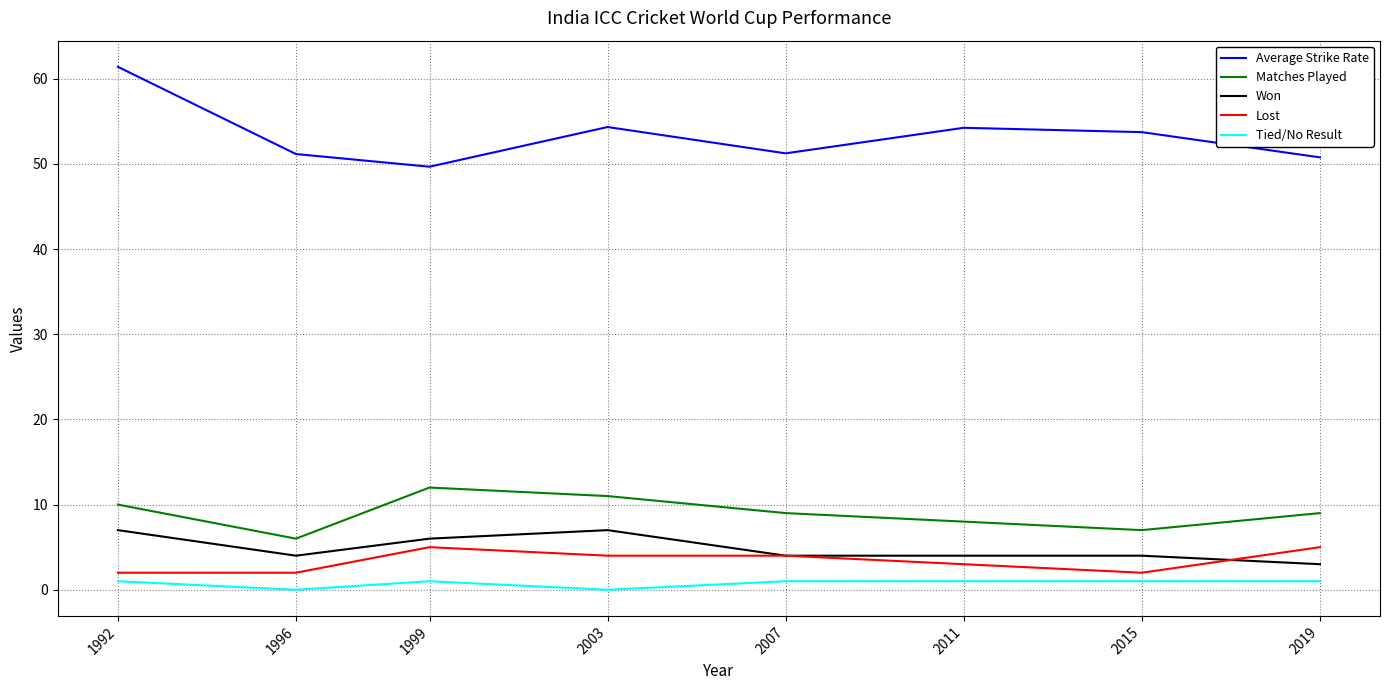

True or false: Tied/No Result and Matches Played intersect in this chart.

False